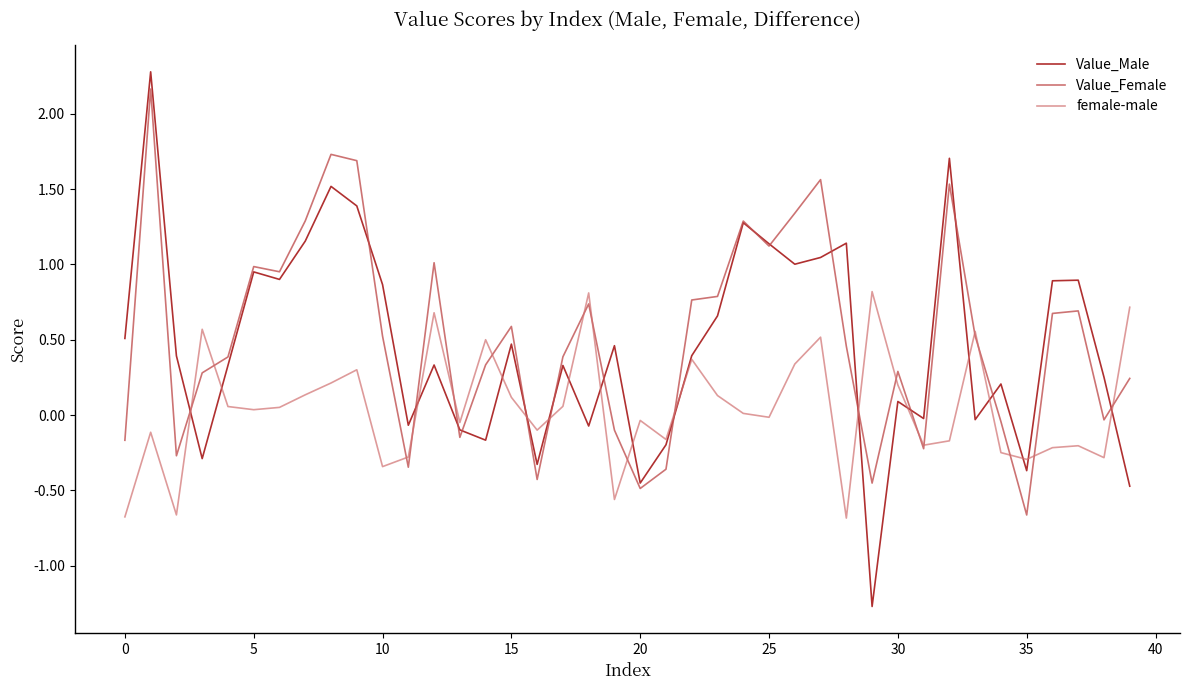

What is the lowest value of the Value_Male series?

-1.3